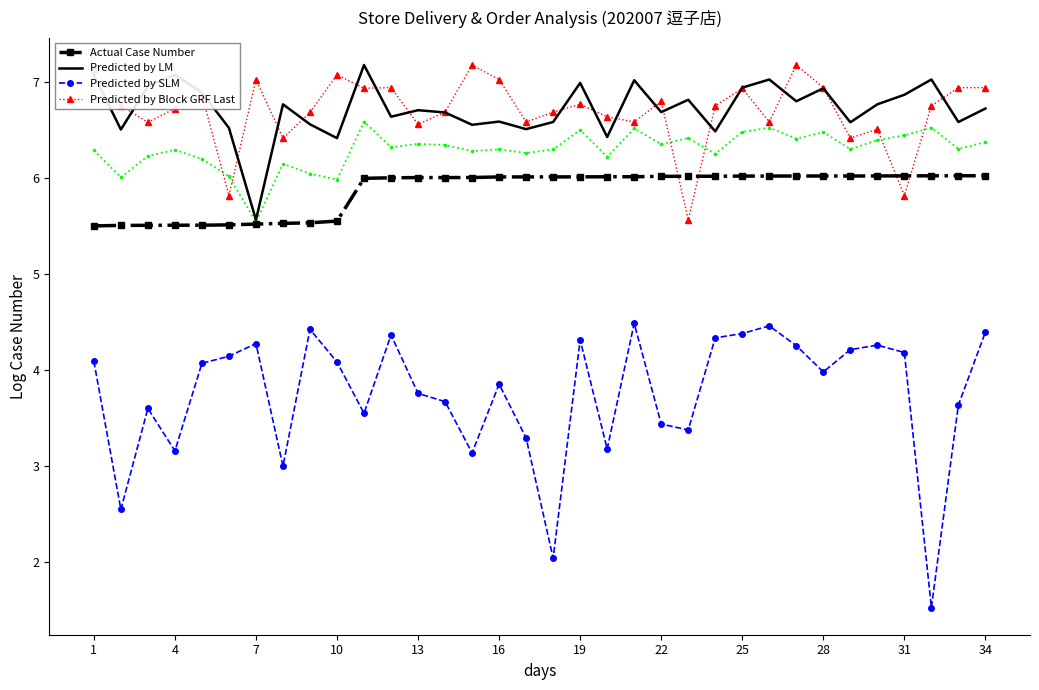

What is the average value of the Actual Case Number series?

5.9